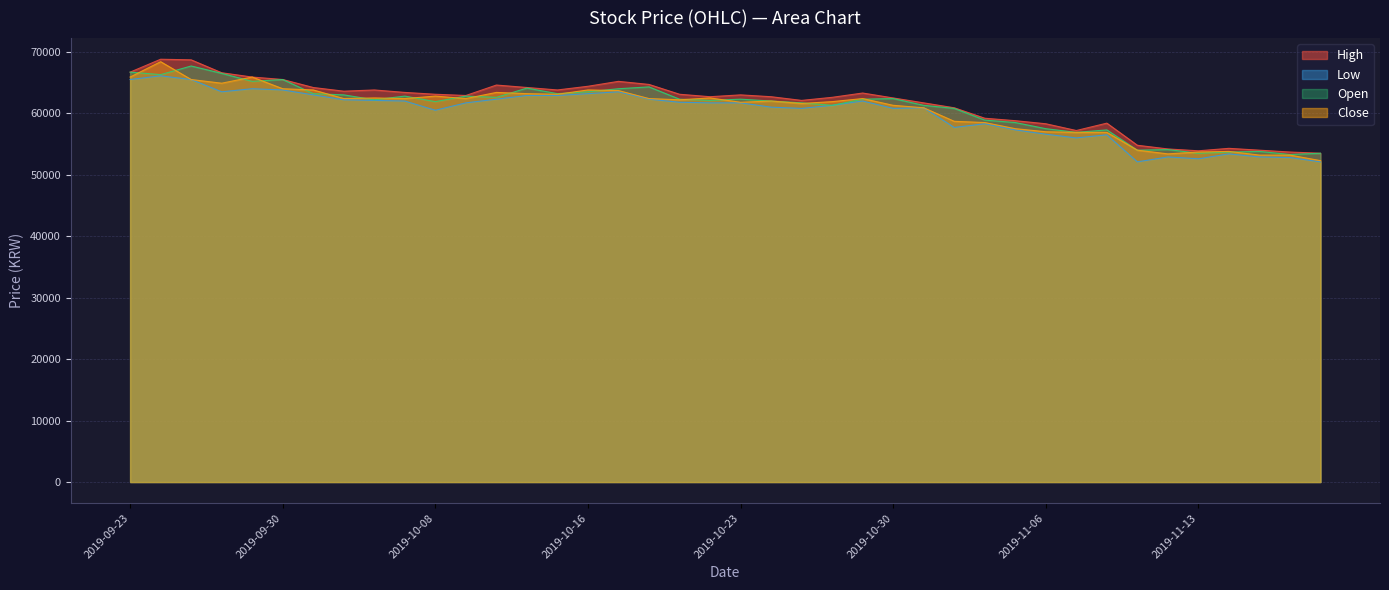

True or false: Open and Low cross at least once.

False